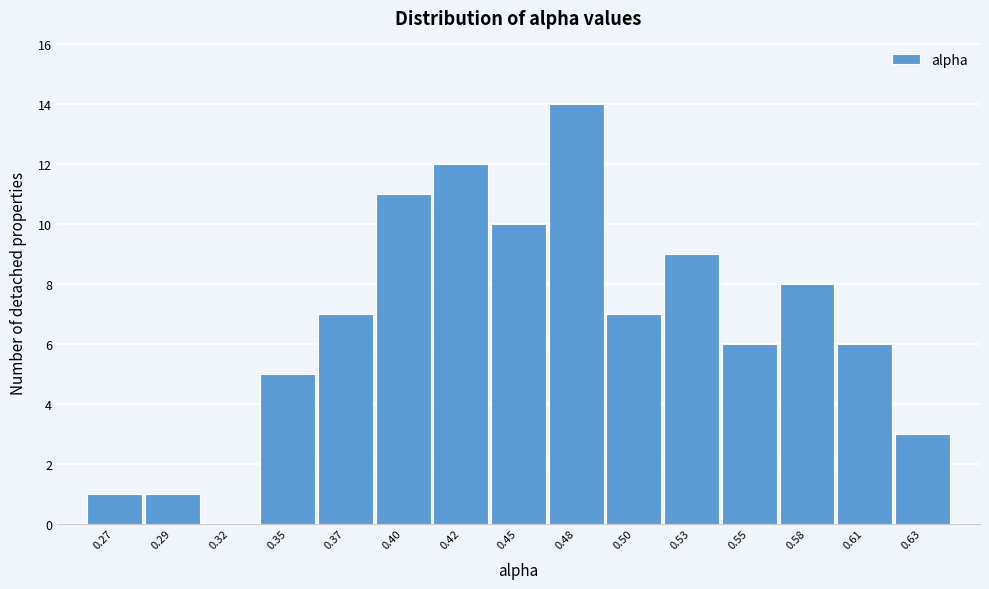

Reading left to right, extract all data points from this chart.

0.27=1	0.29=1	0.32=0	0.35=5	0.37=7	0.40=11	0.42=12	0.45=10	0.48=14	0.50=7	0.53=9	0.55=6	0.58=8	0.61=6	0.63=3